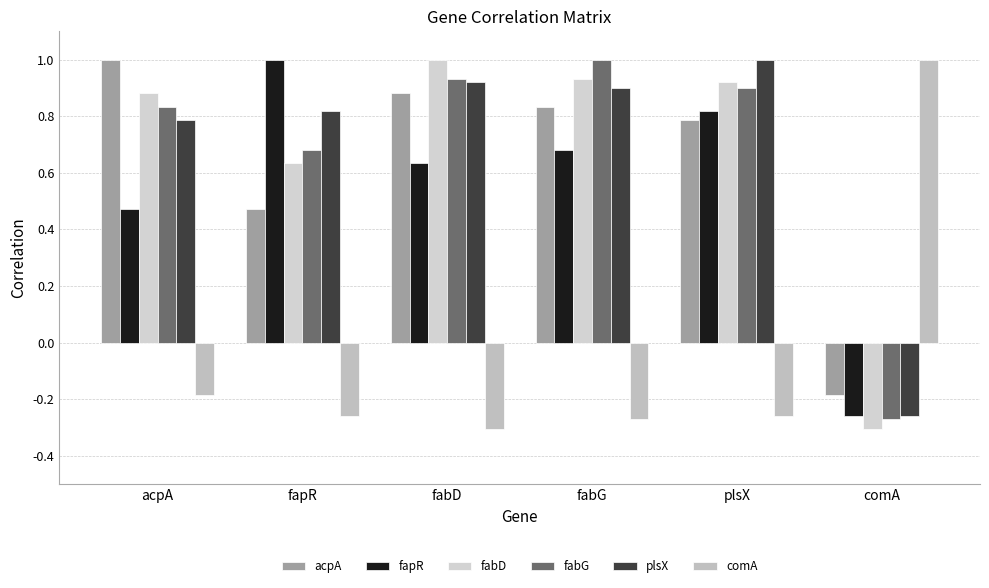

What is the sum of all acpA values?

3.8